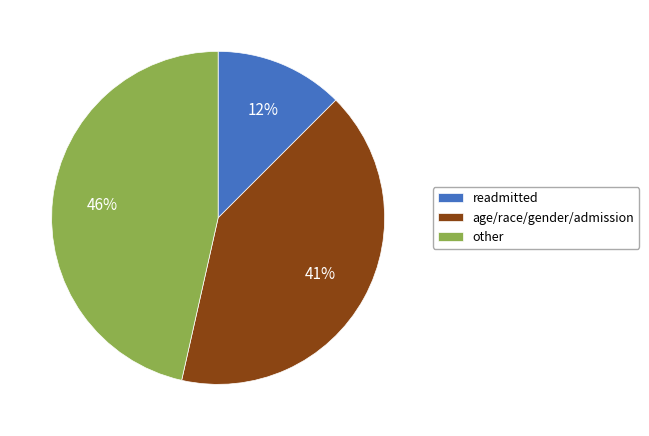

To the nearest percent, what is the difference between the age/race/gender/admission and other slice percentages?

5%